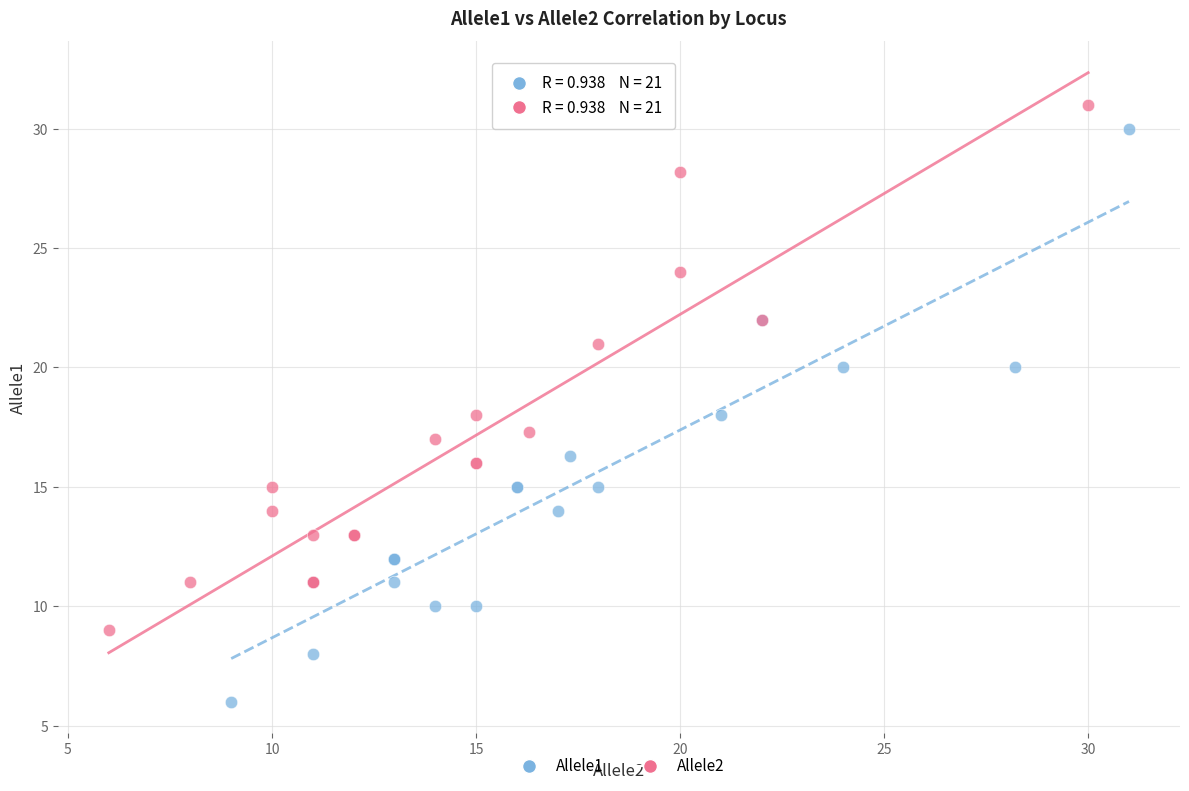

Which series has the widest spread of Y values?

Allele1